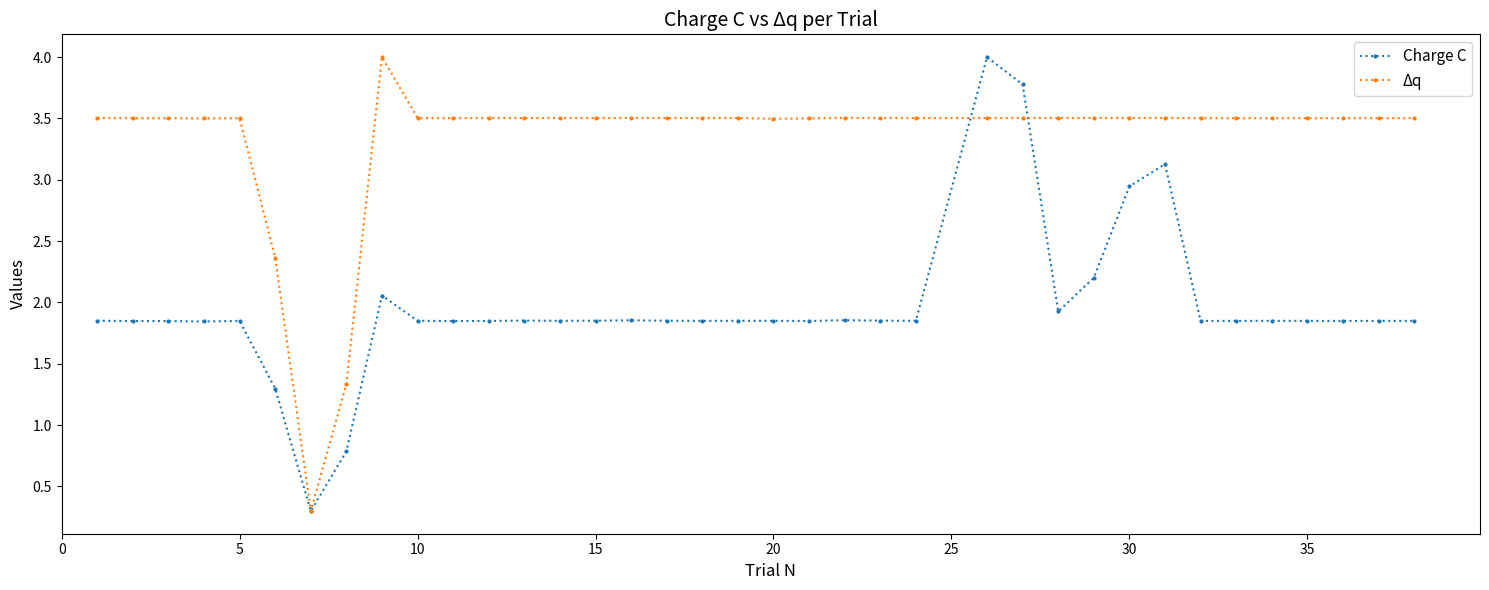

What is the smallest value displayed?

0.3